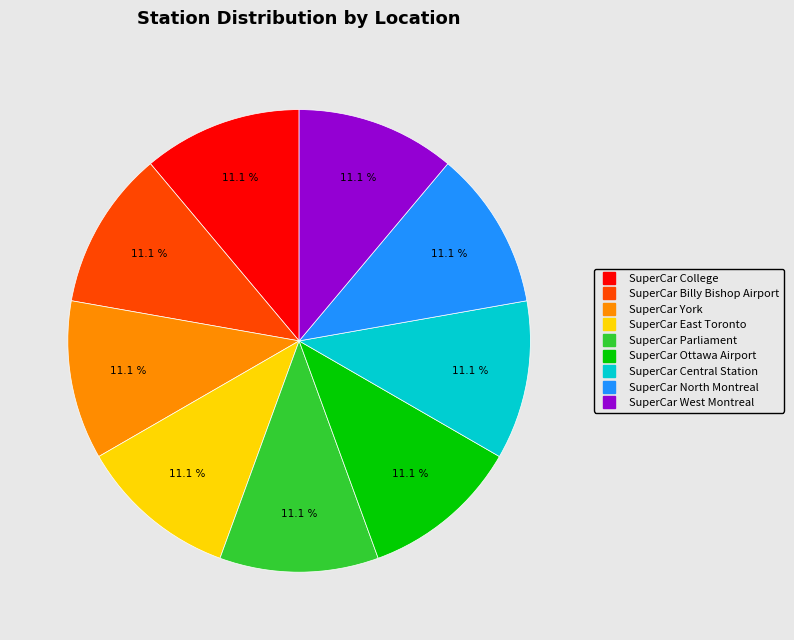

Count the number of slices in the pie.

9